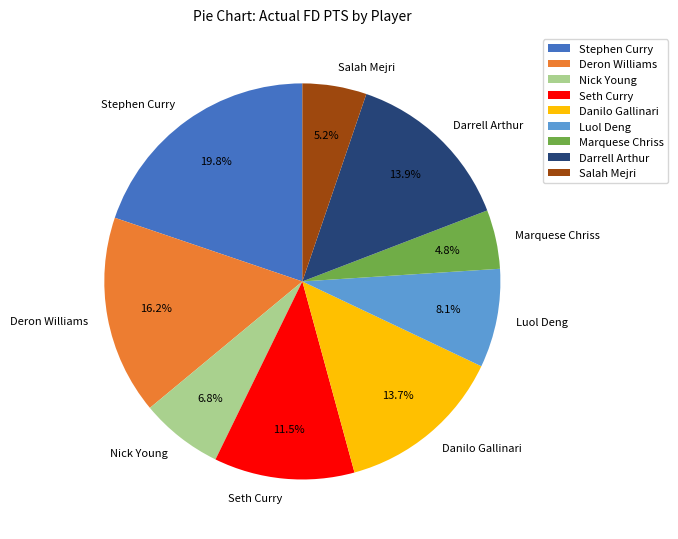

Count the number of slices in the pie.

9